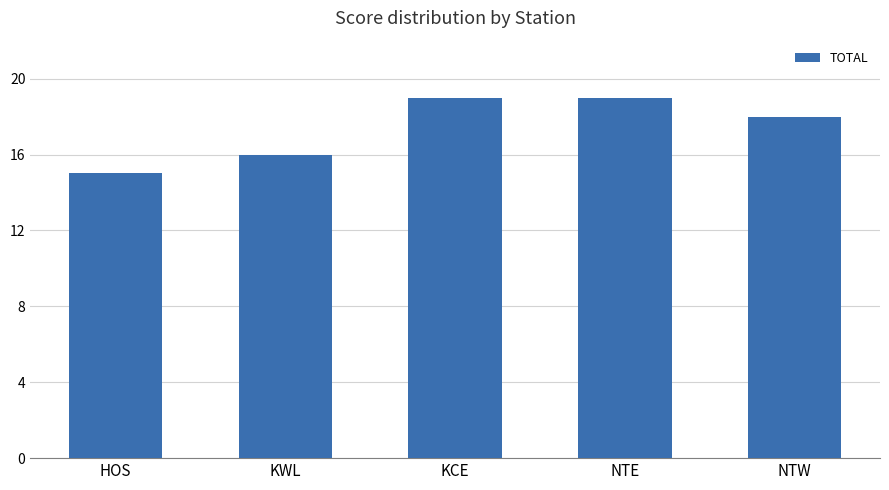

Reading left to right, what are all the values shown in this chart?

HOS=15	KWL=16	KCE=19	NTE=19	NTW=18